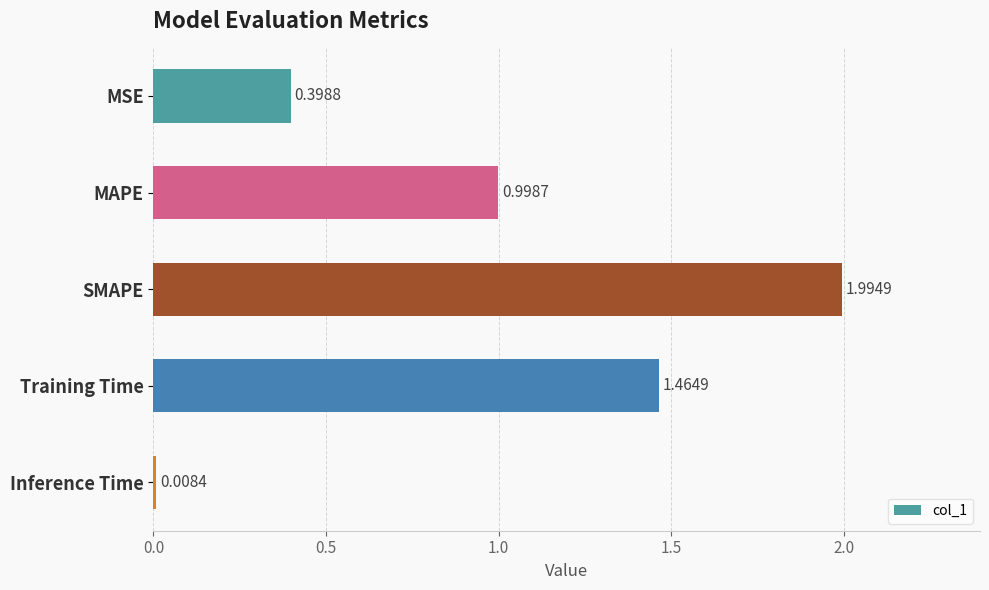

Which category has the lowest value across all series?

Inference Time